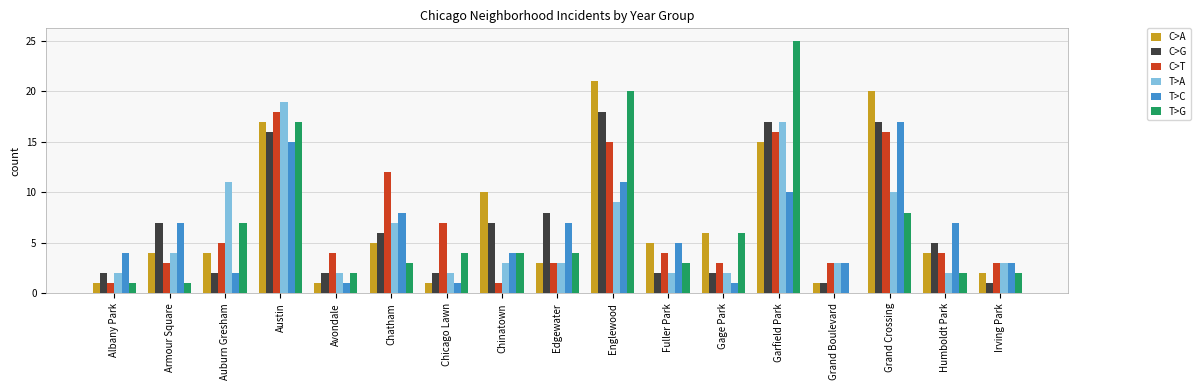

Reading left to right, transcribe all the data shown in this chart.

C>A: 1	4	4	17	1	5	1	10	3	21	5	6	15	1	20	4	2
C>G: 2	7	2	16	2	6	2	7	8	18	2	2	17	1	17	5	1
C>T: 1	3	5	18	4	12	7	1	3	15	4	3	16	3	16	4	3
T>A: 2	4	11	19	2	7	2	3	3	9	2	2	17	3	10	2	3
T>C: 4	7	2	15	1	8	1	4	7	11	5	1	10	3	17	7	3
T>G: 1	1	7	17	2	3	4	4	4	20	3	6	25	0	8	2	2